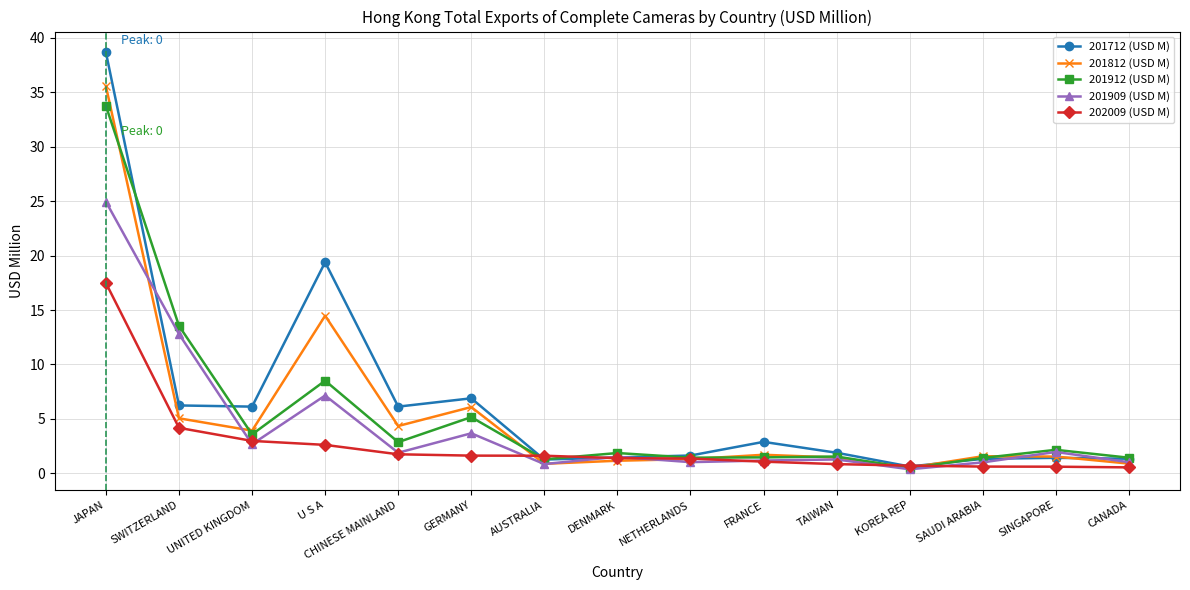

Rank the series by their maximum value, from highest to lowest.

201712 (USD M), 201812 (USD M), 201912 (USD M), 201909 (USD M), 202009 (USD M)